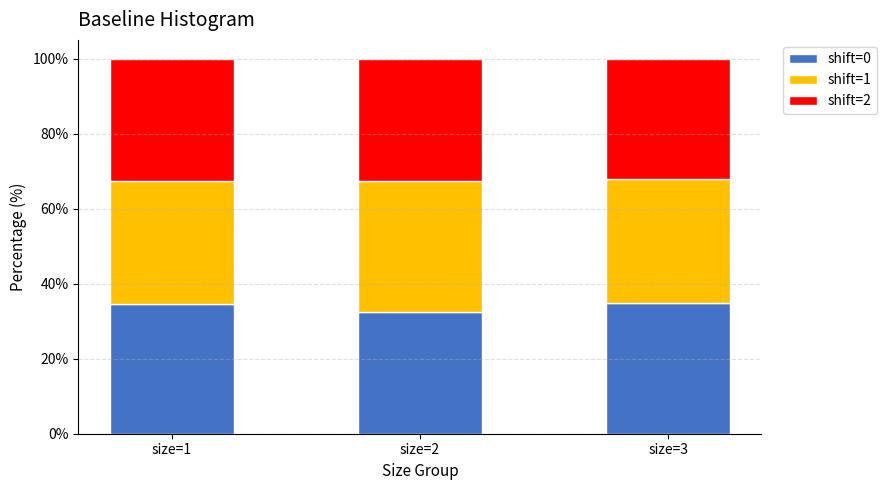

The value of shift=0 at size=1 is 14.2. True or false?

False